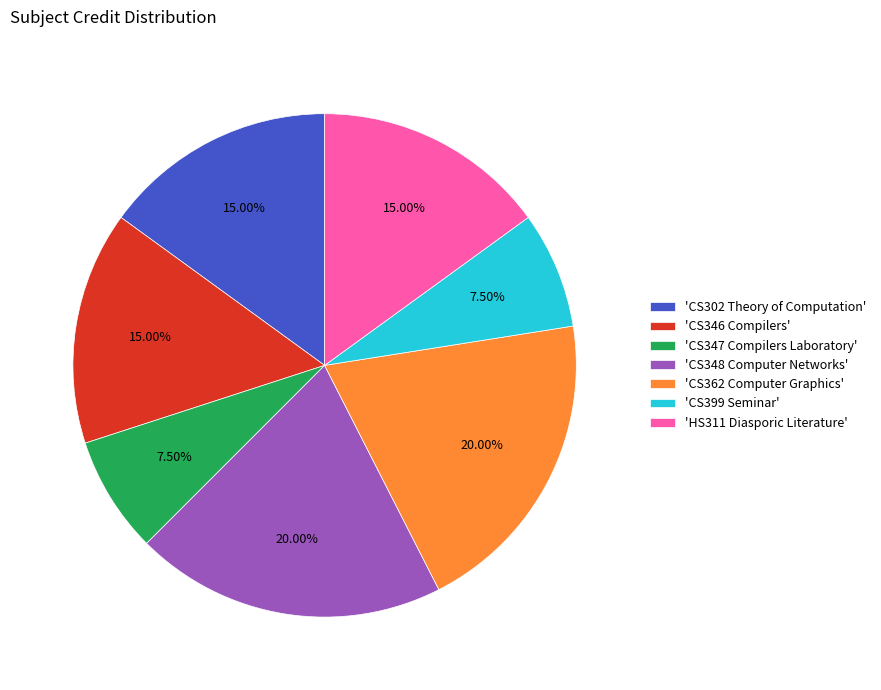

Is 'CS362 Computer Graphics' the majority of the pie?

No